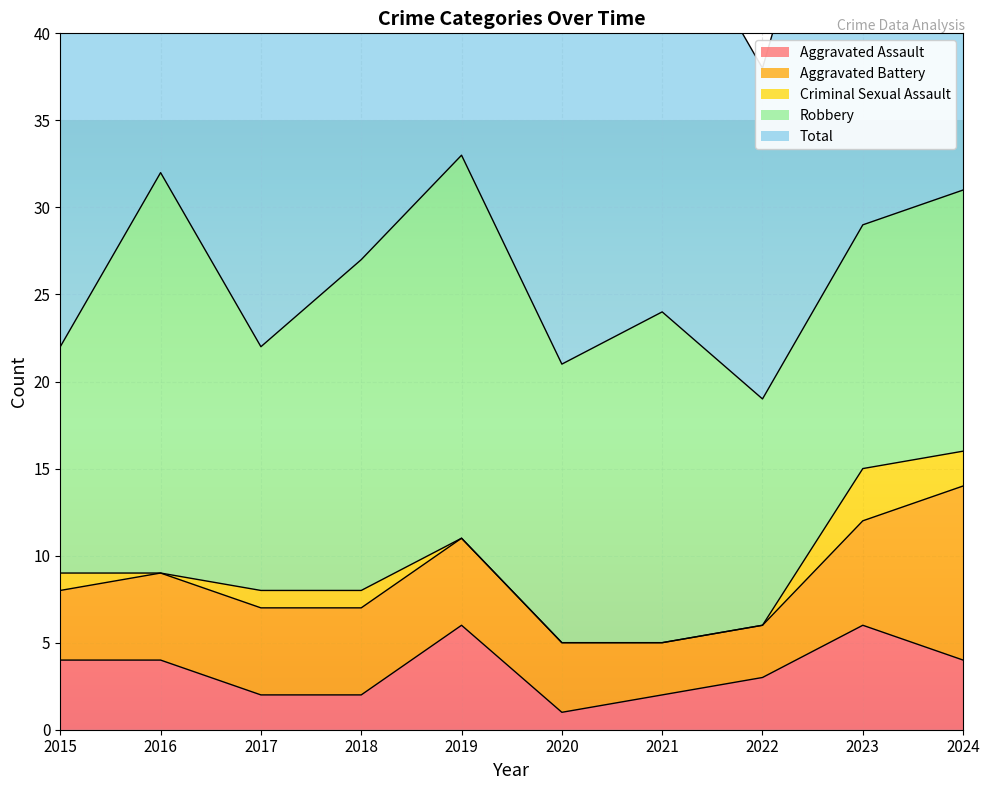

How many interior local valleys does the Aggravated Assault series have?

1